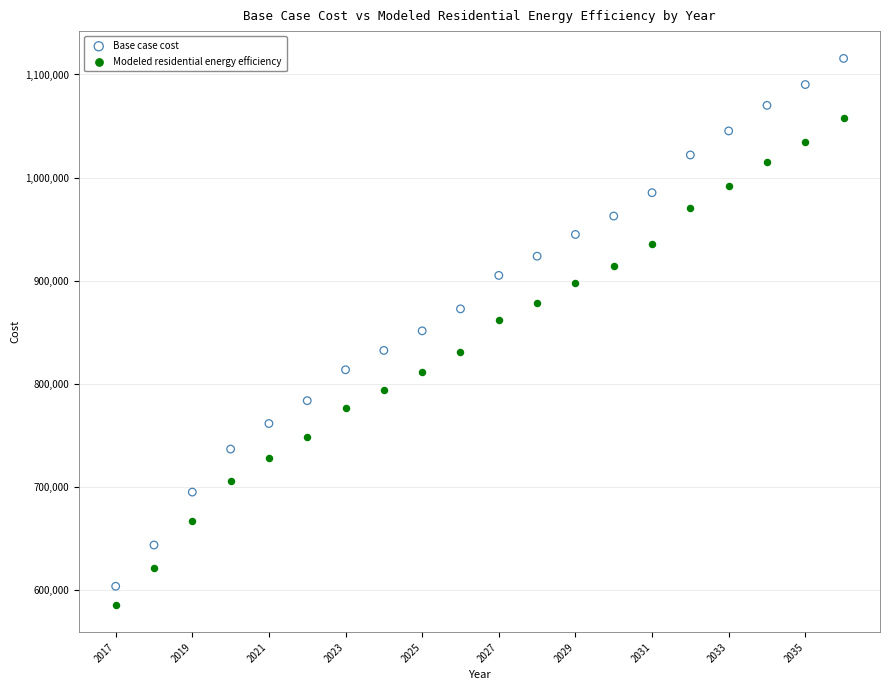

Which series has the widest spread of Y values?

Base case cost